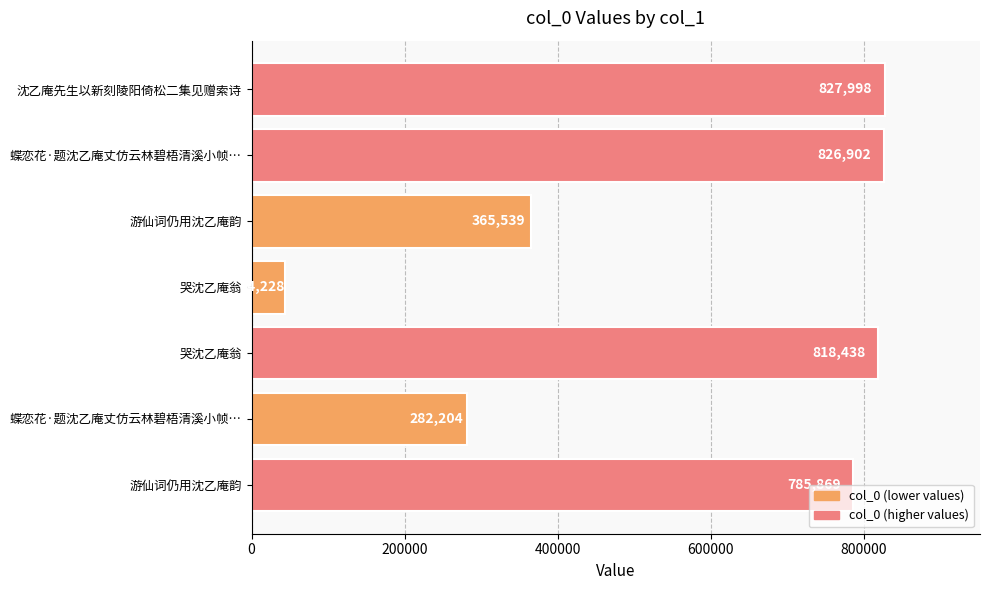

Count the number of data series in this chart.

1